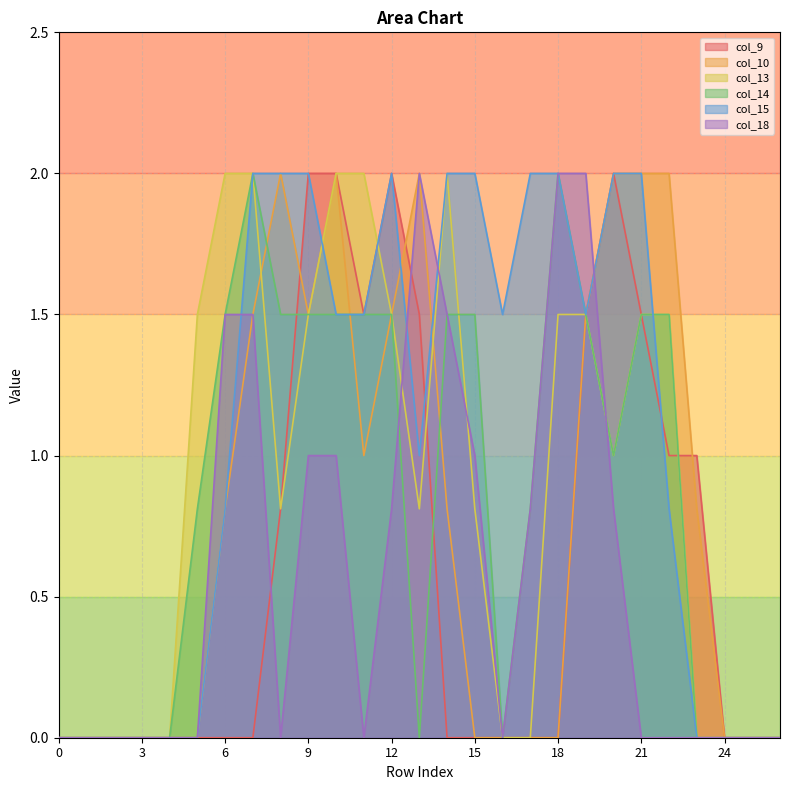

What is the maximum value for col_14?

2.0